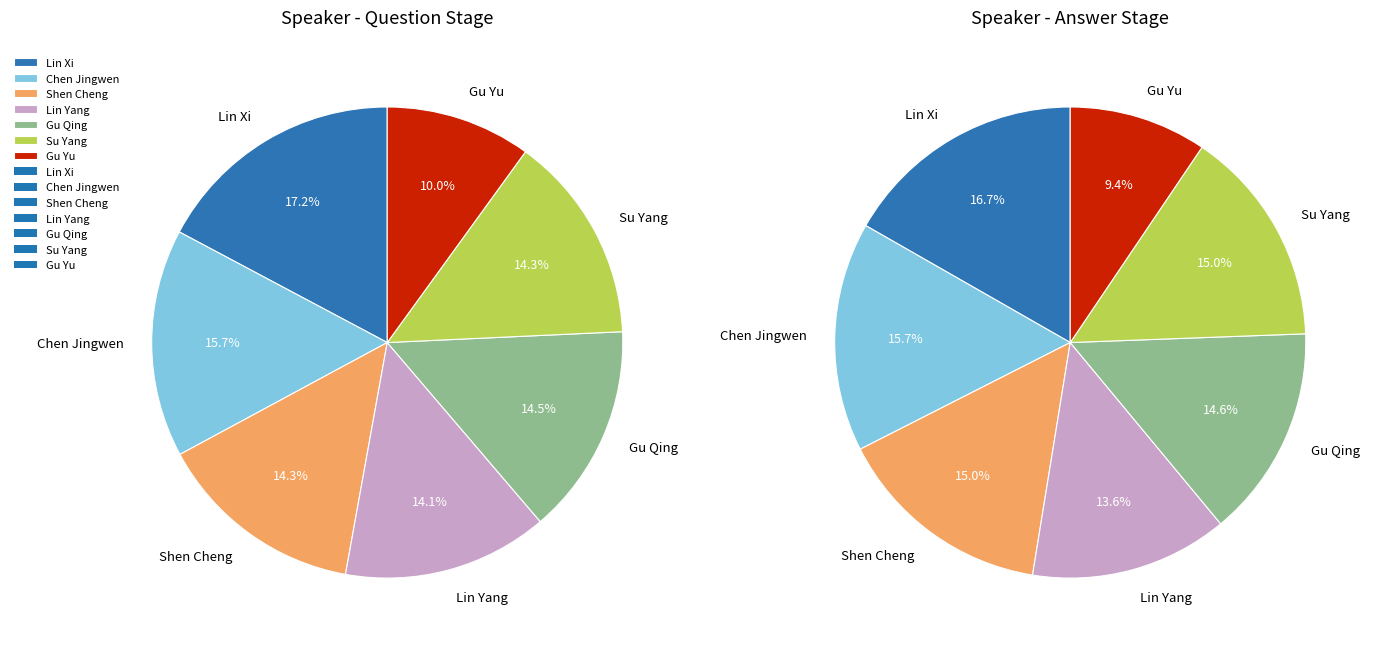

Does Lin Xi represent more than half of the total?

No